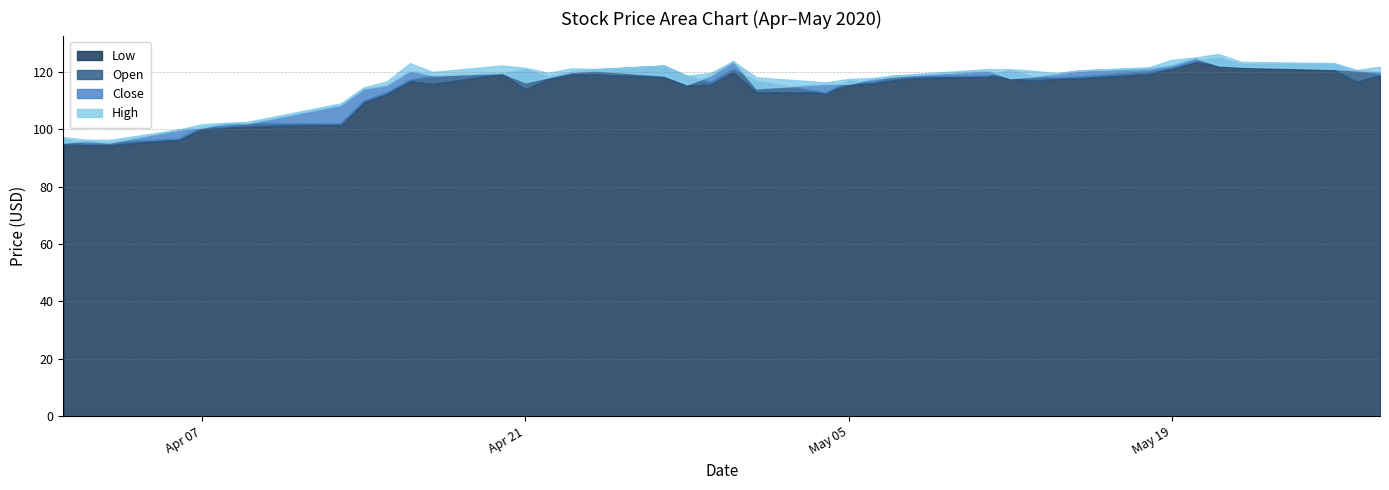

What are all the series names shown in the legend?

Low, Open, Close, High